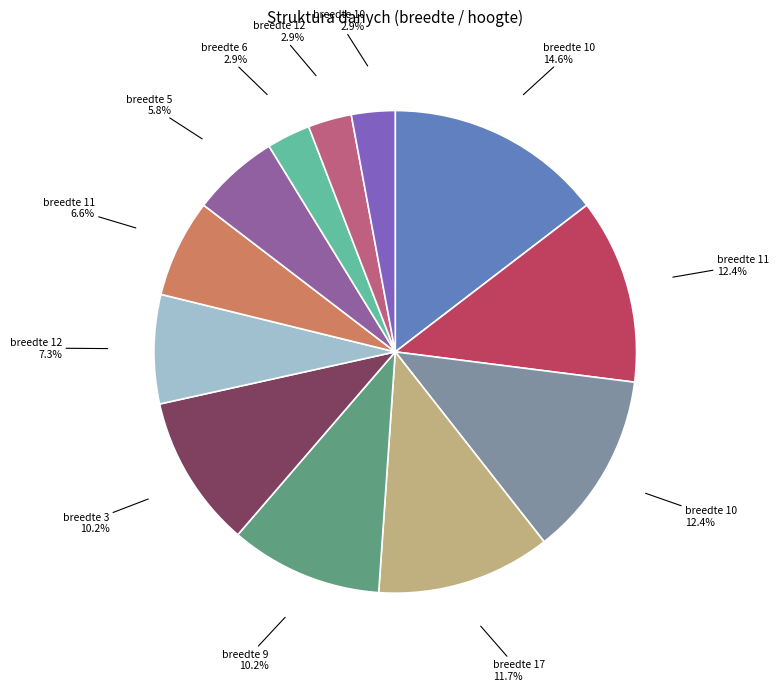

How many segments does this pie chart have?

12